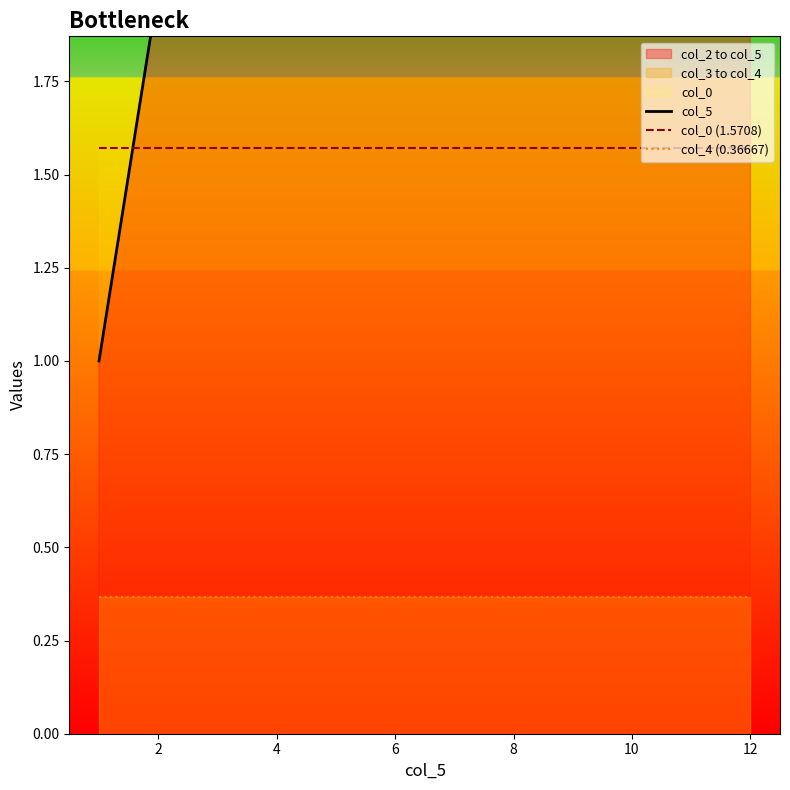

How many data points does each series have?

12